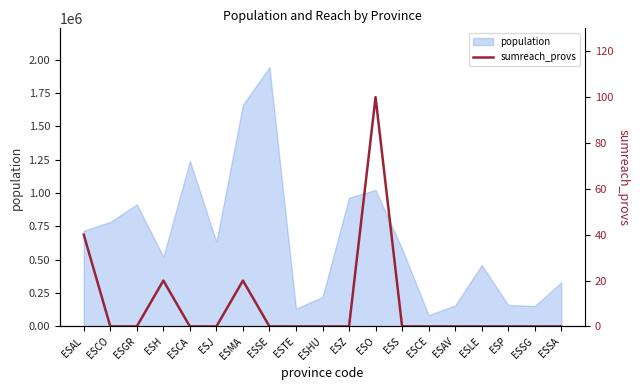

What is the average value?

9